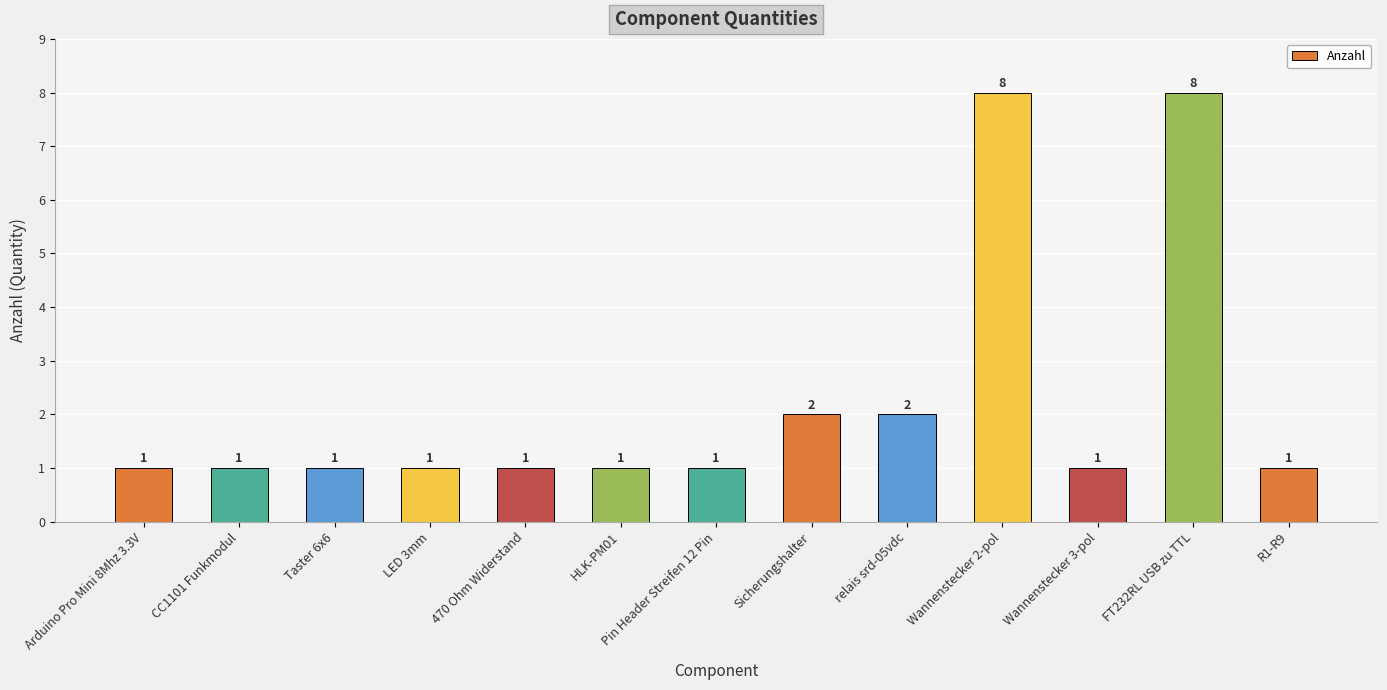

Reading left to right, extract all data points from this chart.

Arduino Pro Mini 8Mhz 3.3V=1	CC1101 Funkmodul=1	Taster 6x6=1	LED 3mm=1	470 Ohm Widerstand=1	HLK-PM01=1	Pin Header Streifen 12 Pin=1	Sicherungshalter=2	relais srd-05vdc=2	Wannenstecker 2-pol=8	Wannenstecker 3-pol=1	FT232RL USB zu TTL=8	R1-R9=1